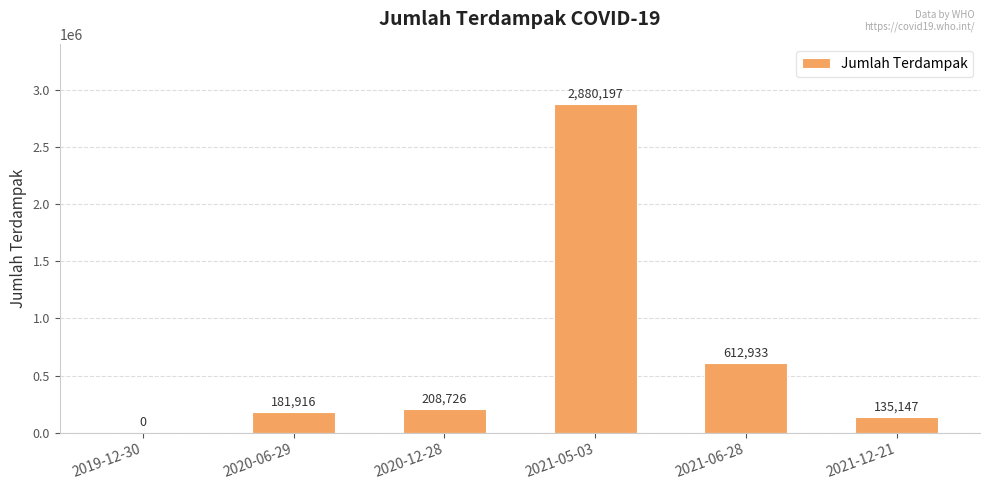

What is the sum of the values at 2020-06-29 and 2020-12-28?

390642